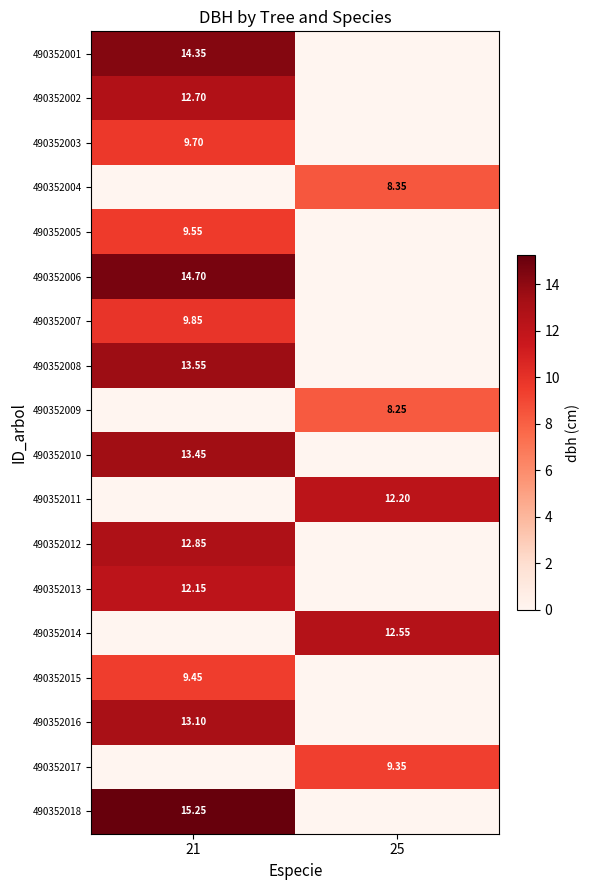

What is the total value across all series at 21?

160.7